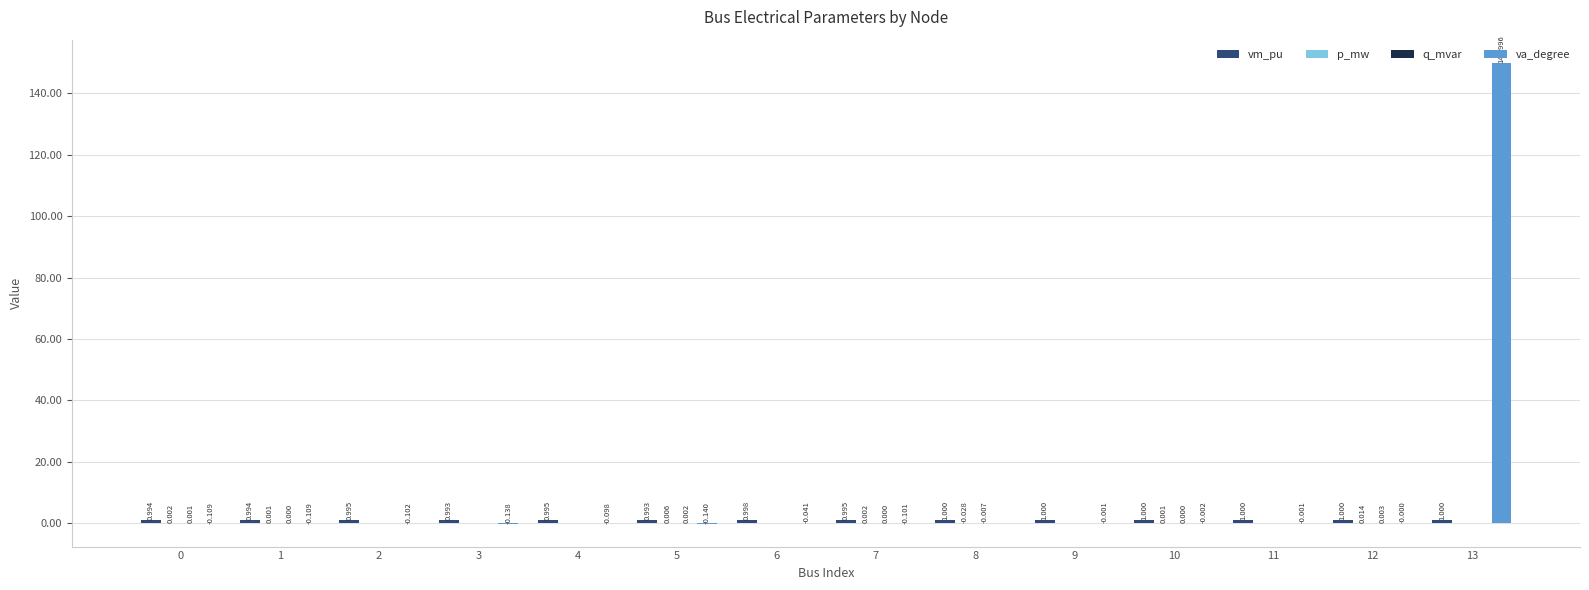

Which series changed the most between 3 and 4?

va_degree